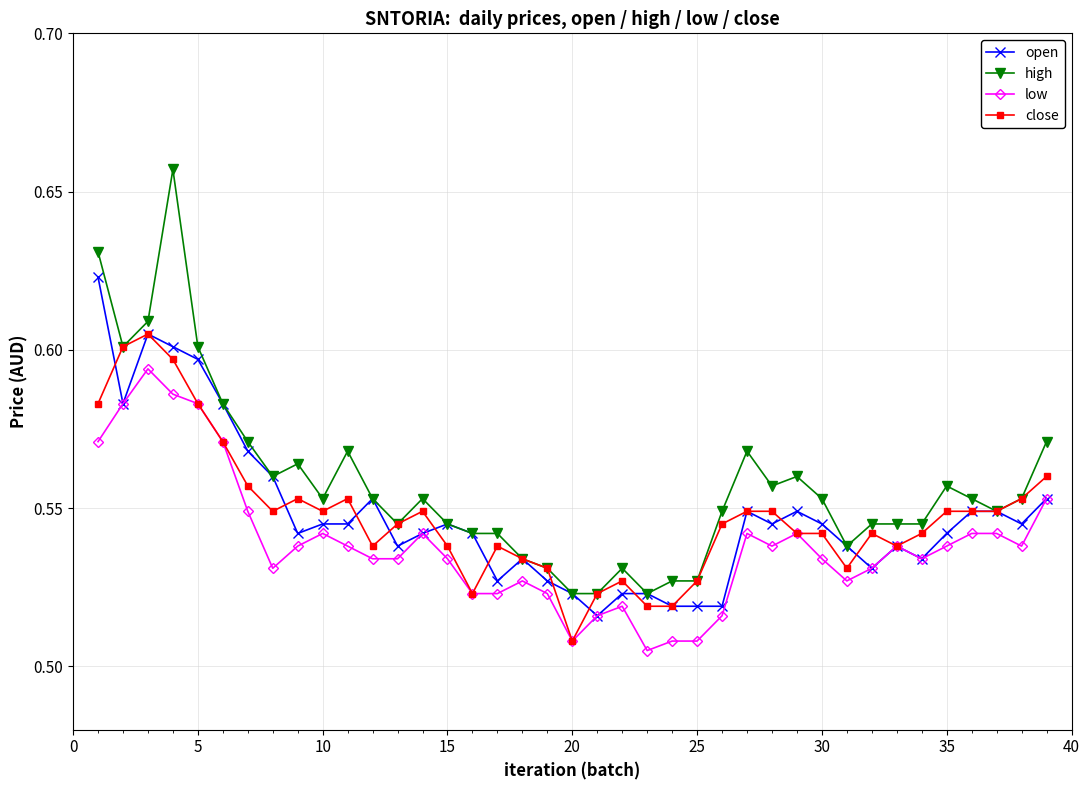

Does the chart display data point markers on the line(s)?

Yes